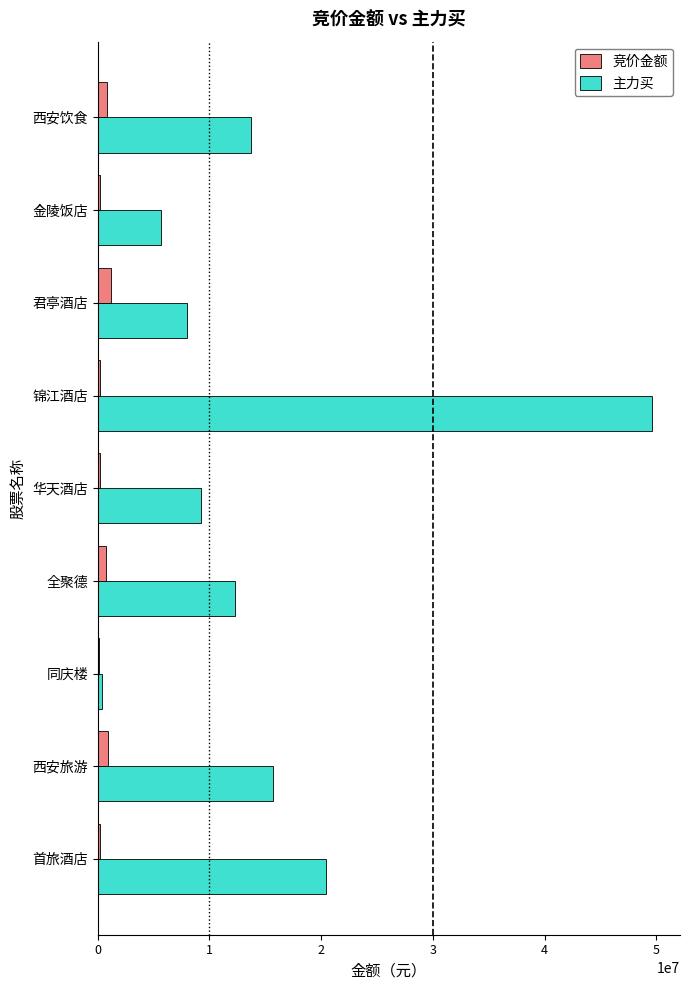

Which series has the largest total across all categories?

主力买